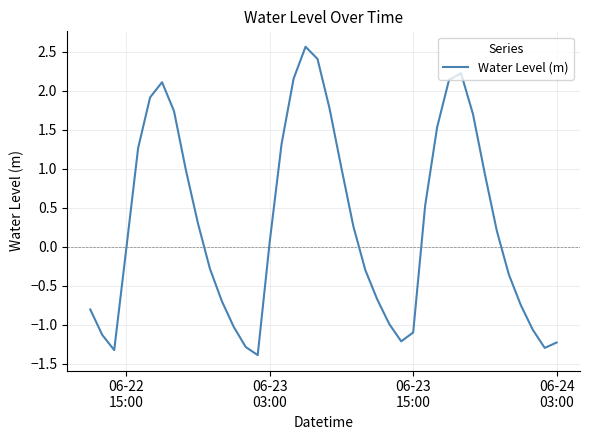

Count the number of categories in the chart.

40